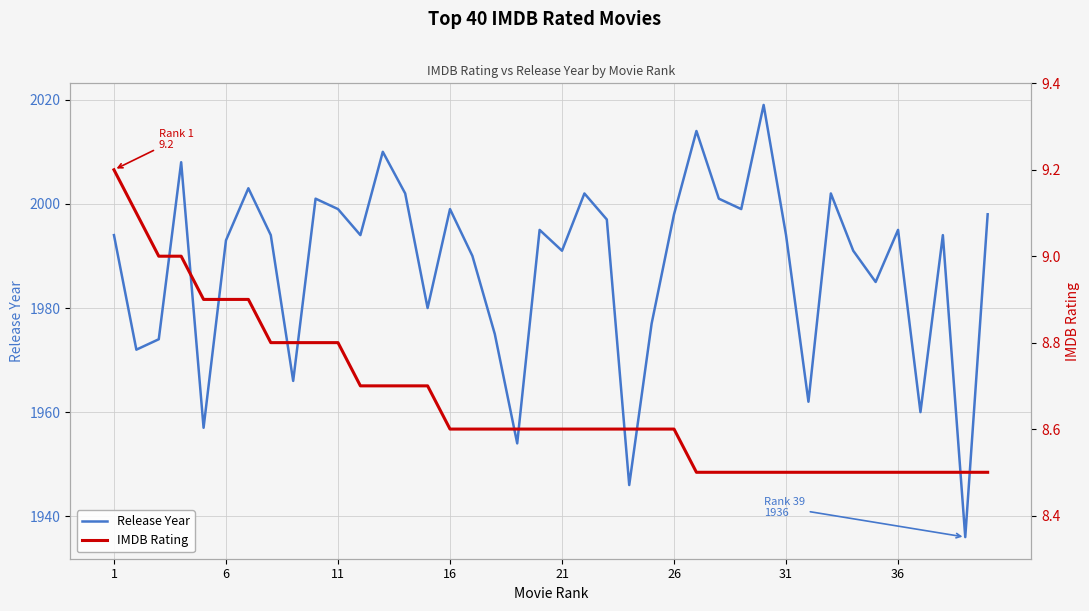

The value of Release Year at 17 is 1158.7. True or false?

False